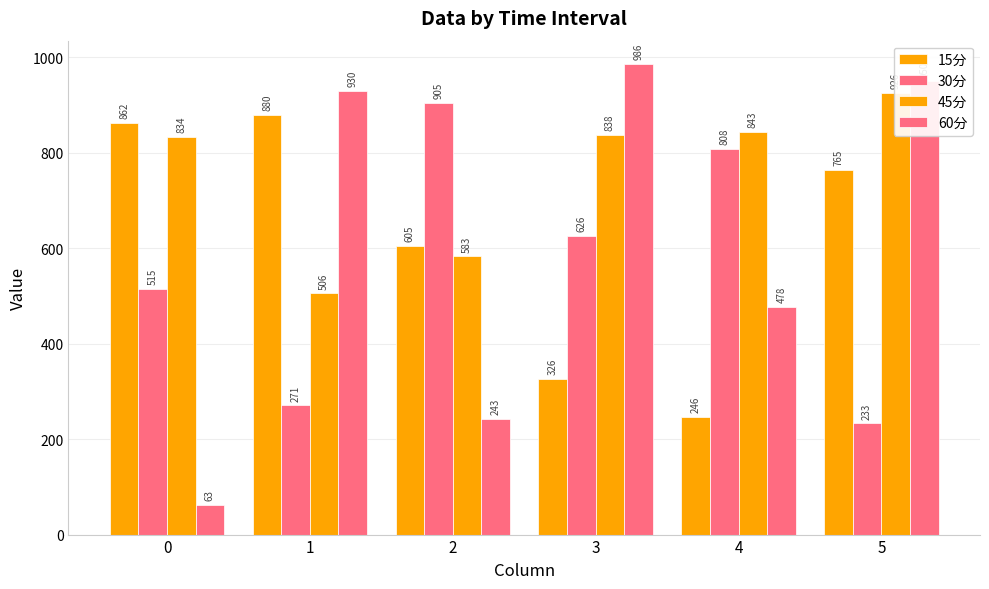

Read the 60分 value at 4.

477.8